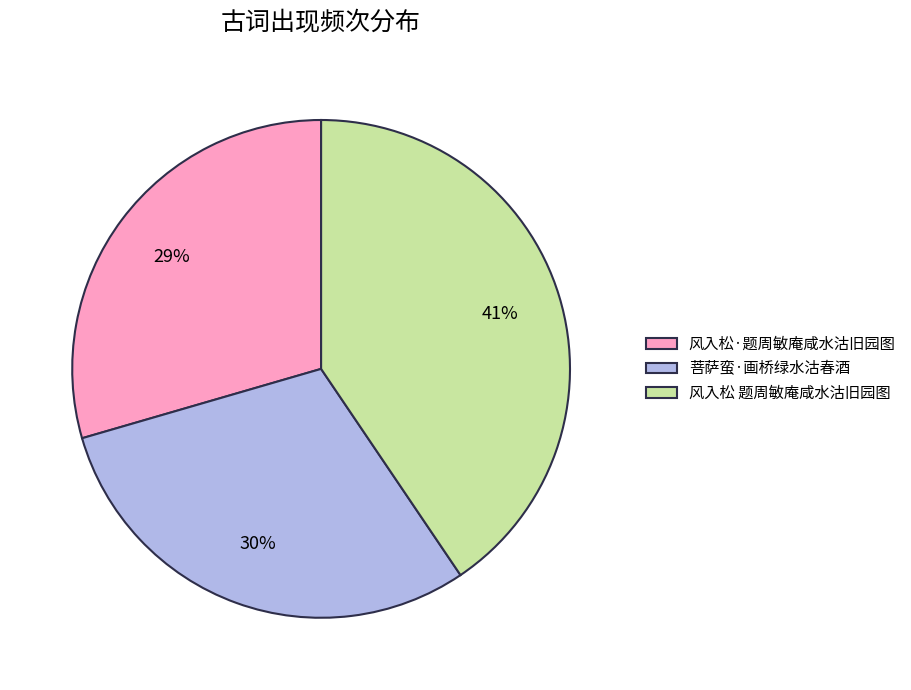

The 风入松·题周敏庵咸水沽旧园图 slice represents 38% of the pie. True or false?

False